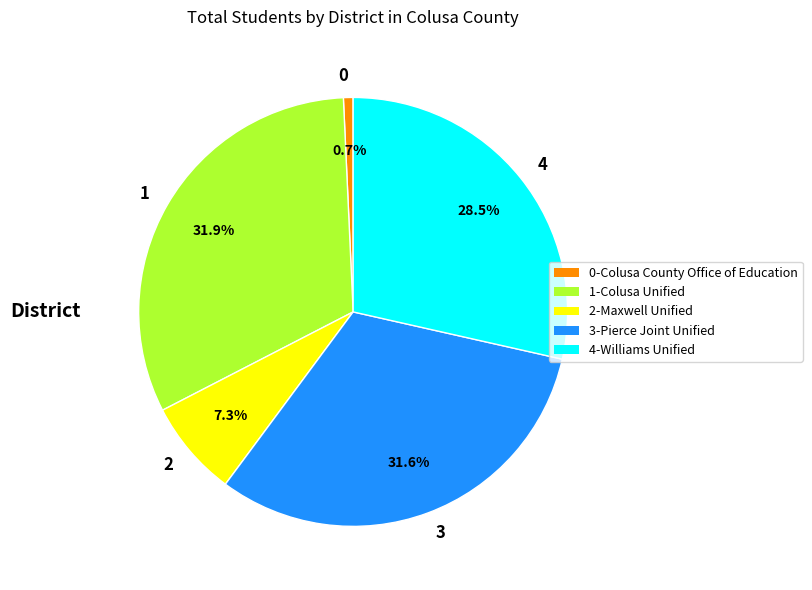

What is the total percentage of 1 and 0?

32.6%